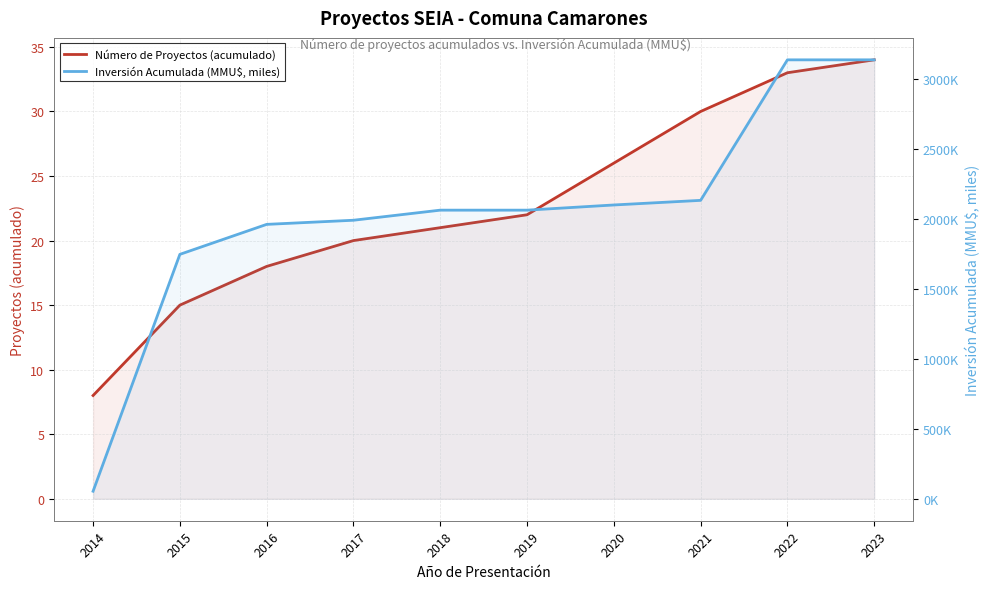

How many lines are shown in the chart?

2